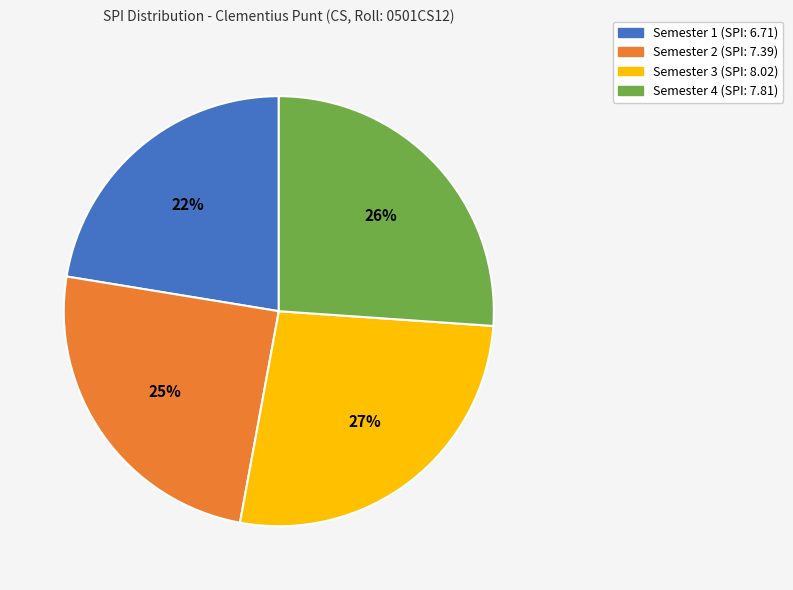

What percentage is the Semester 2 (SPI: 7.39) slice, to the nearest percent?

25%